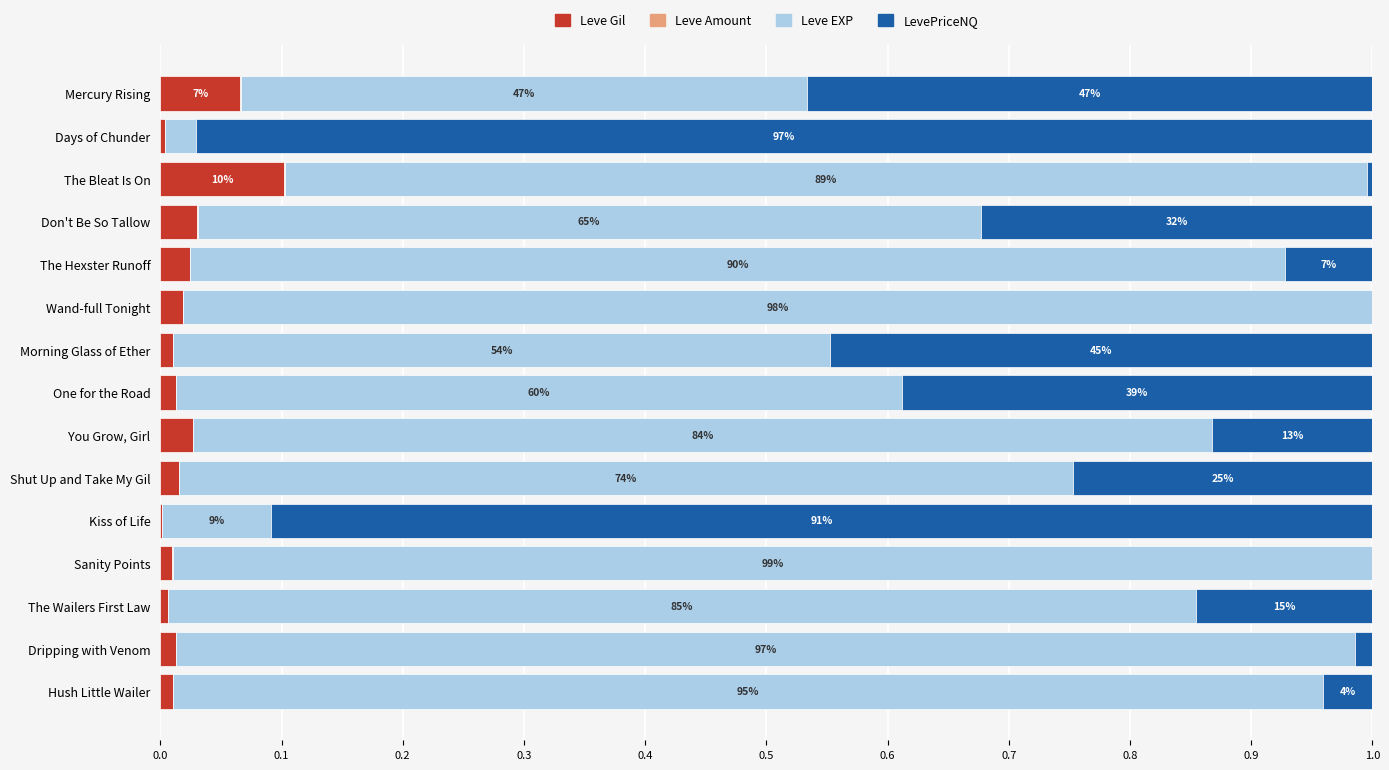

Which category has the highest value in the Leve Gil series?

The Bleat Is On